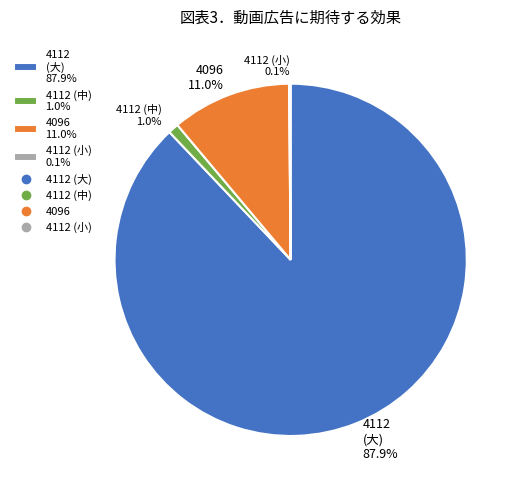

What portion of the pie excludes 4096 11.0%?

89.0%